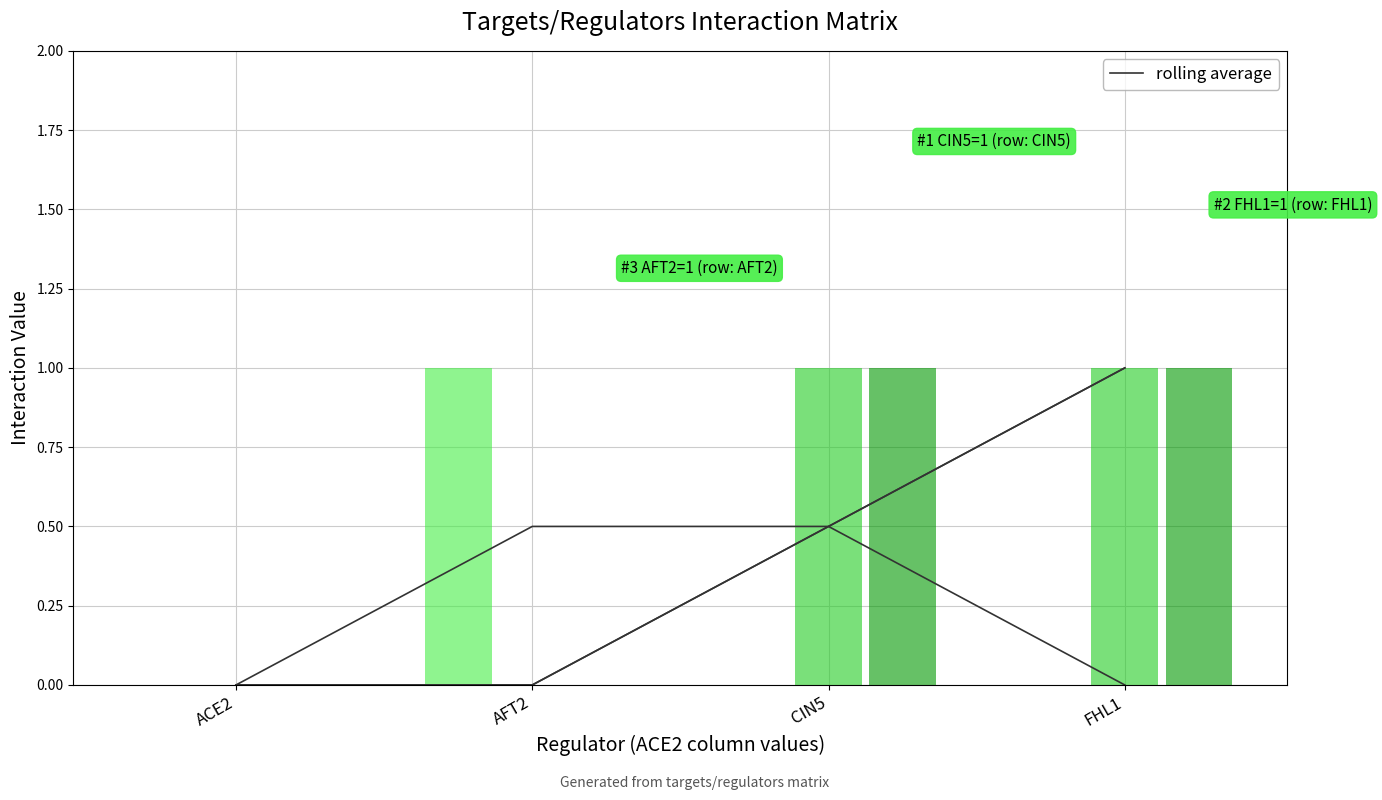

Reading right to left, transcribe all the data shown in this chart.

AFT2 (rolling avg): FHL1=0.0	CIN5=0.5	AFT2=0.5	ACE2=0.0
CIN5 (rolling avg): FHL1=1.0	CIN5=0.5	AFT2=0.0	ACE2=0.0
FHL1 (rolling avg): FHL1=1.0	CIN5=0.5	AFT2=0.0	ACE2=0.0
AFT2 (bars): FHL1=0.0	CIN5=0.0	AFT2=1.0	ACE2=0.0
CIN5 (bars): FHL1=1.0	CIN5=1.0	AFT2=0.0	ACE2=0.0
FHL1 (bars): FHL1=1.0	CIN5=1.0	AFT2=0.0	ACE2=0.0